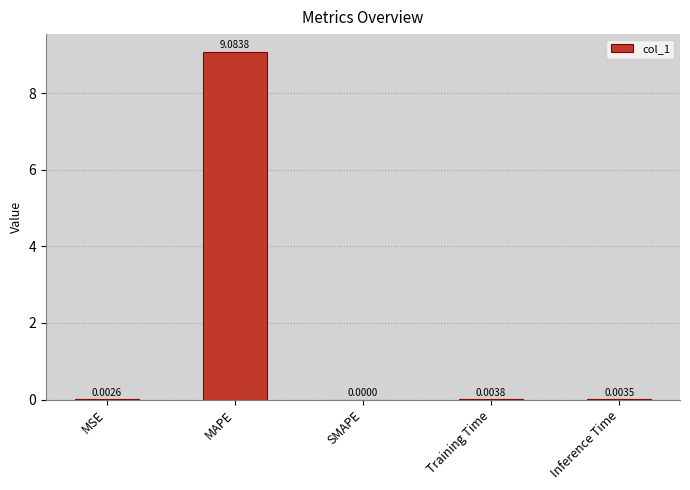

Which has a higher value, MAPE or MSE?

MAPE